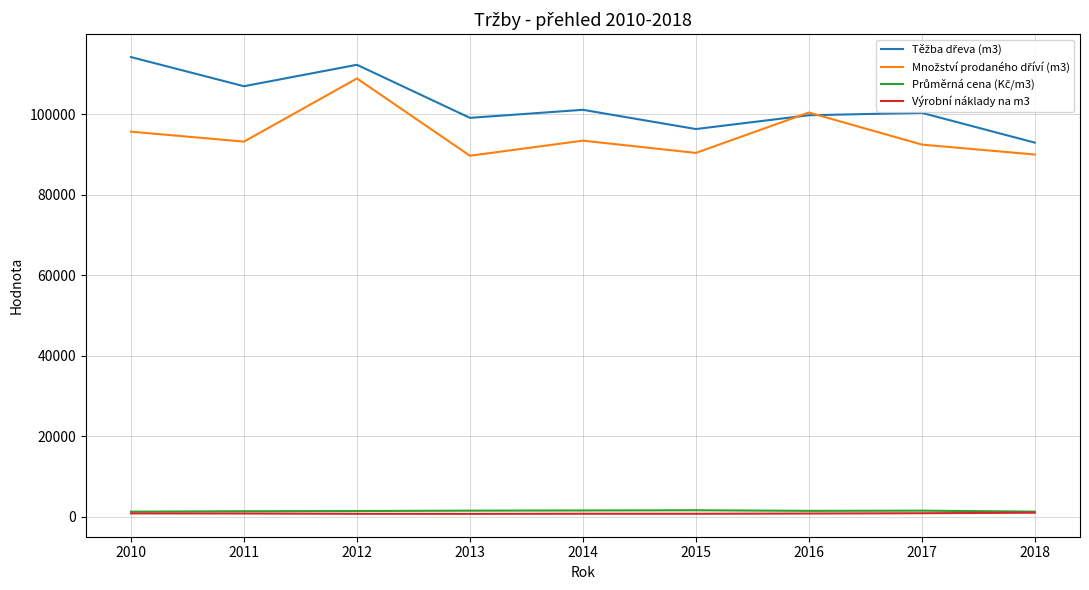

At which category is the sum across all series the highest?

2012